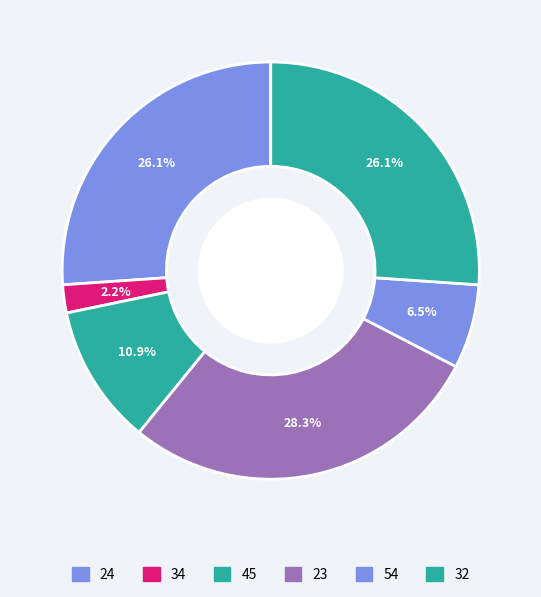

The 34 slice represents 2% of the pie. True or false?

True